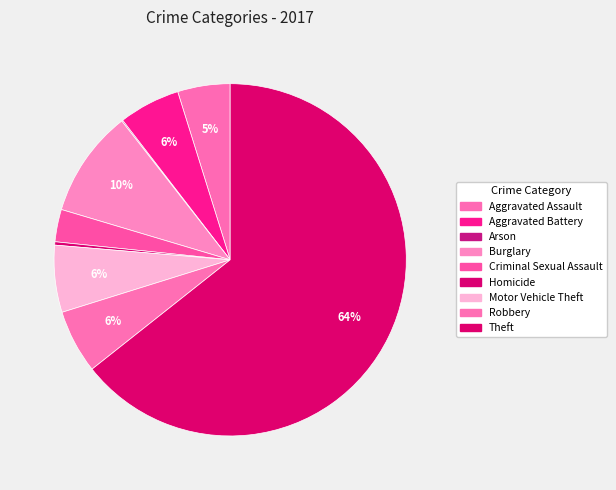

What is the ratio of the value at Criminal Sexual Assault to the value at Arson?

29.0